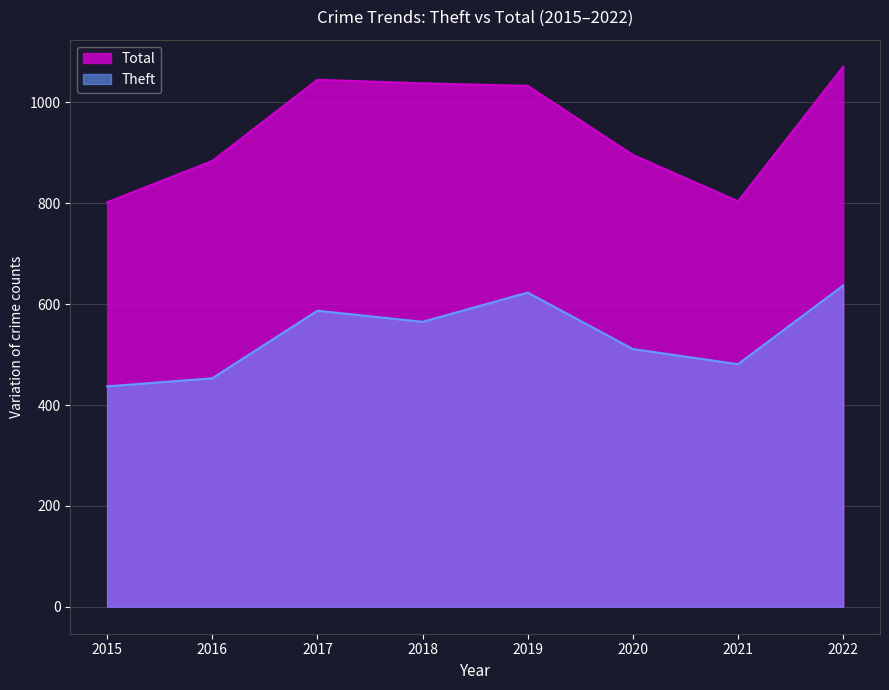

List the labels in order of Theft value, largest first.

2022, 2019, 2017, 2018, 2020, 2021, 2016, 2015